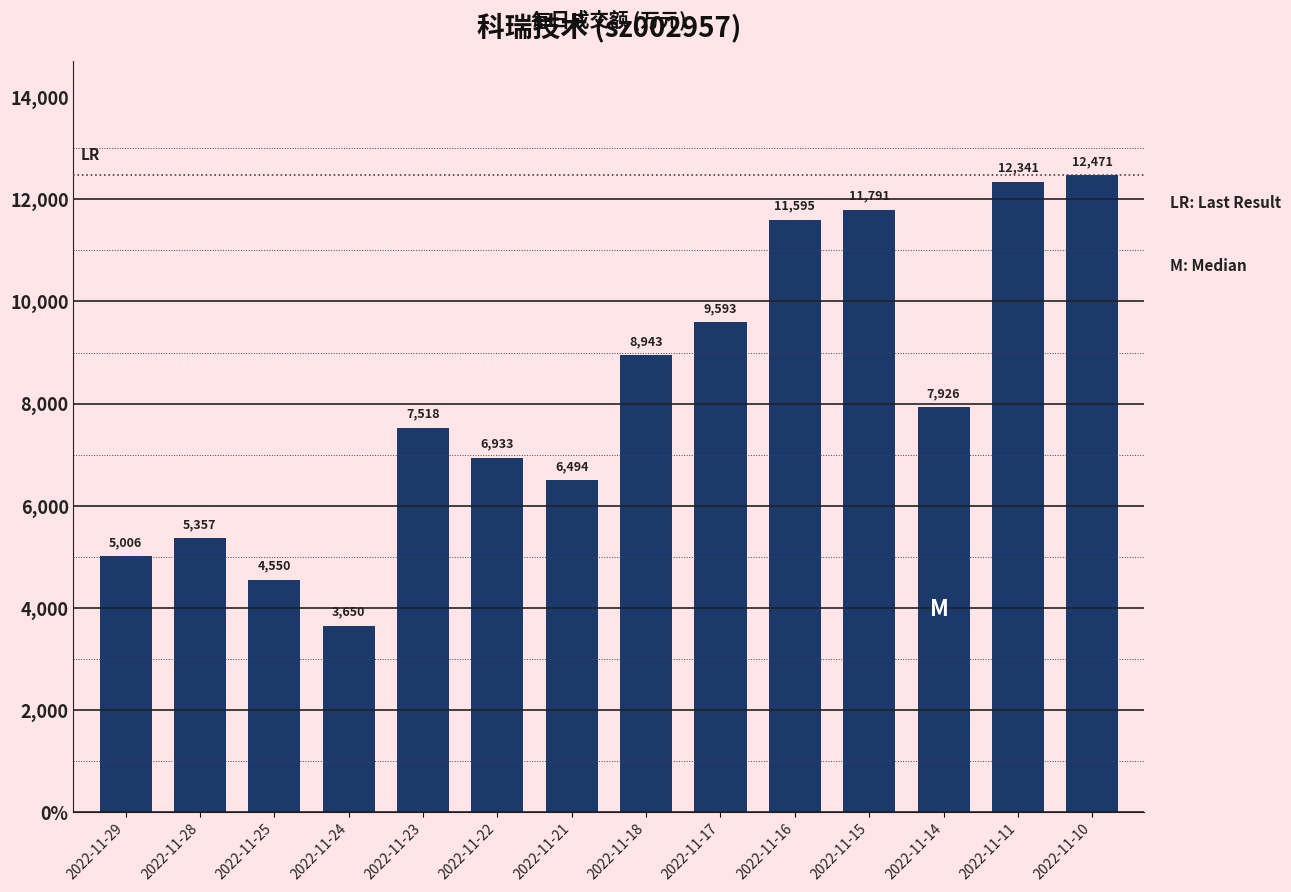

Does the chart contain any negative values?

No